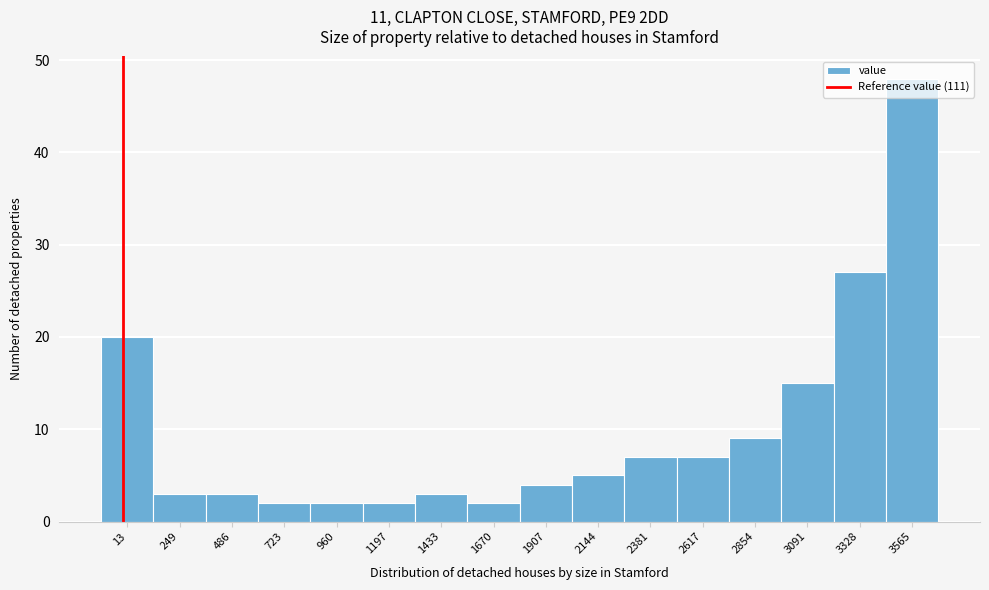

What is the change in value from 2381 to 3091?

+8